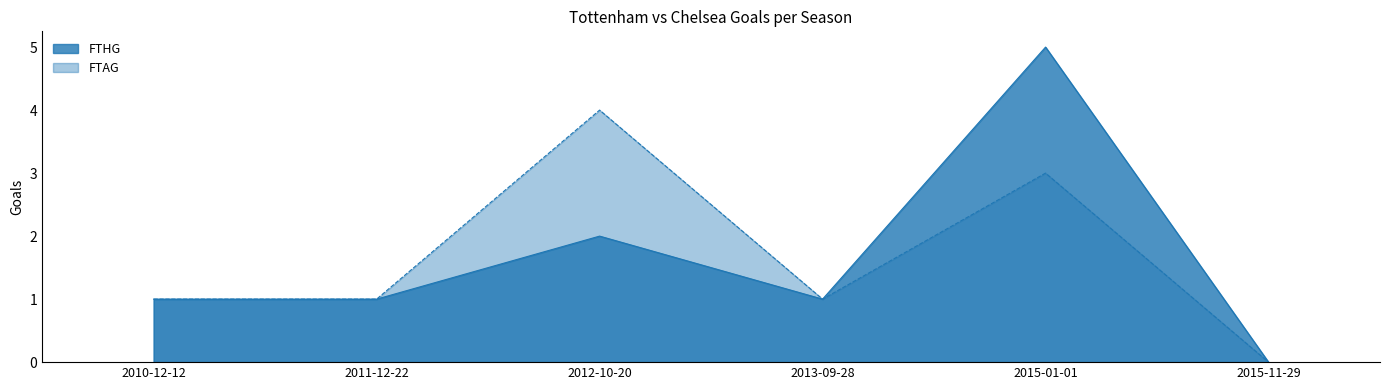

What is the sum of the FTHG values at 2012-10-20 and 2015-01-01?

7